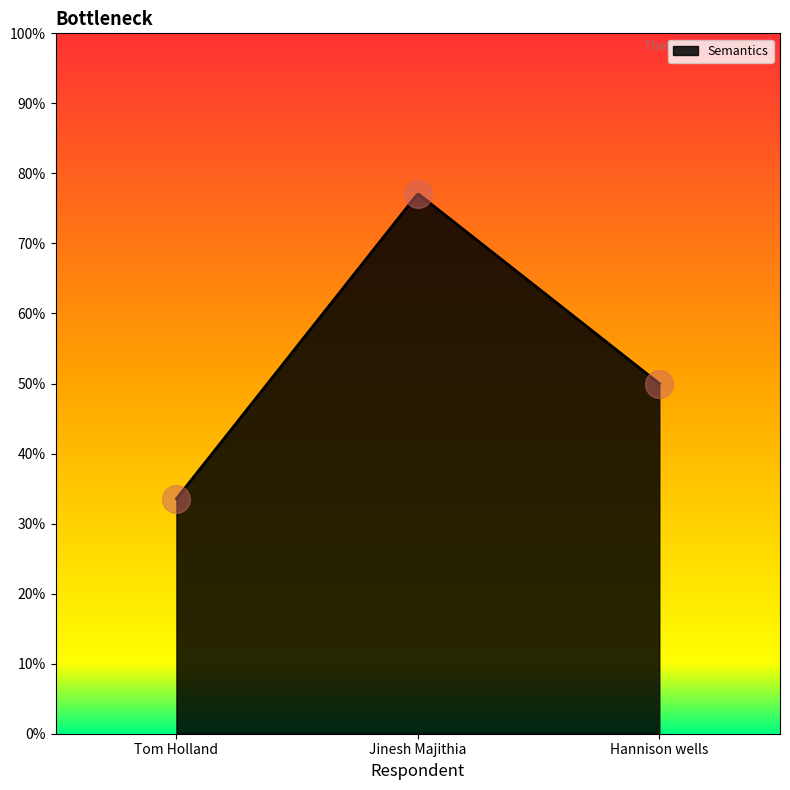

What is the change in value from Tom Holland to Hannison wells?

+0.3